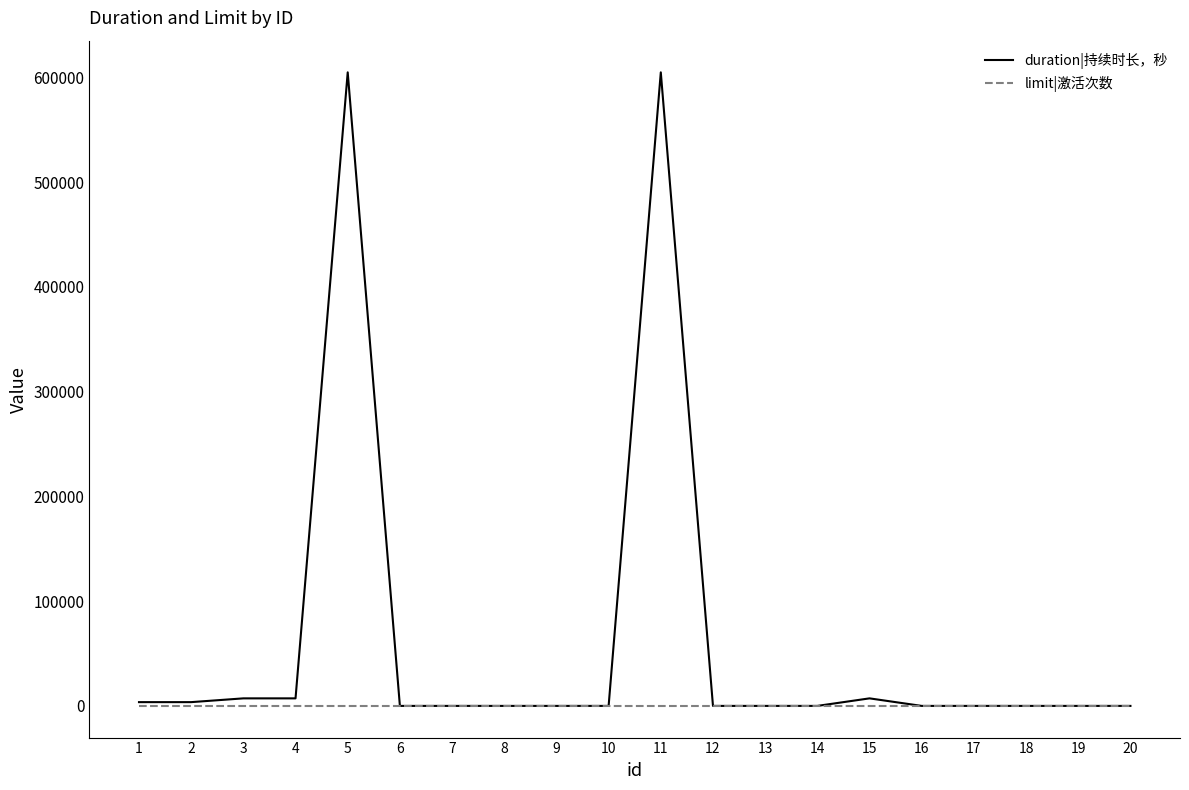

Reading left to right, transcribe all the data shown in this chart.

duration|持续时长，秒: 3600	3600	7200	7200	604800	0	0	0	0	0	604800	0	0	0	7200	0	0	0	0	0
limit|激活次数: 1	1	1	1	1	1	1	1	1	1	1	1	1	1	1	1	1	1	1	1